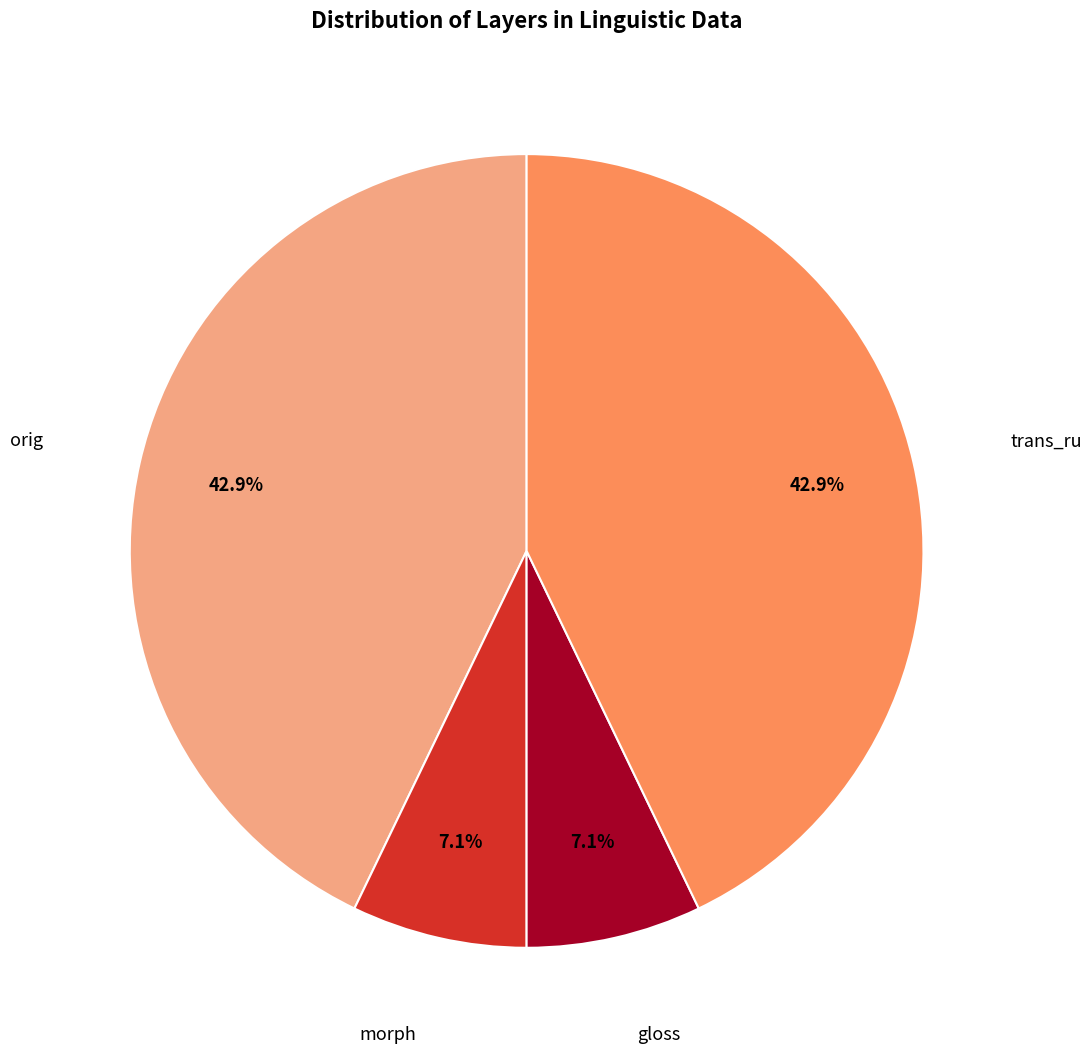

Between trans_ru and gloss, which is larger?

trans_ru